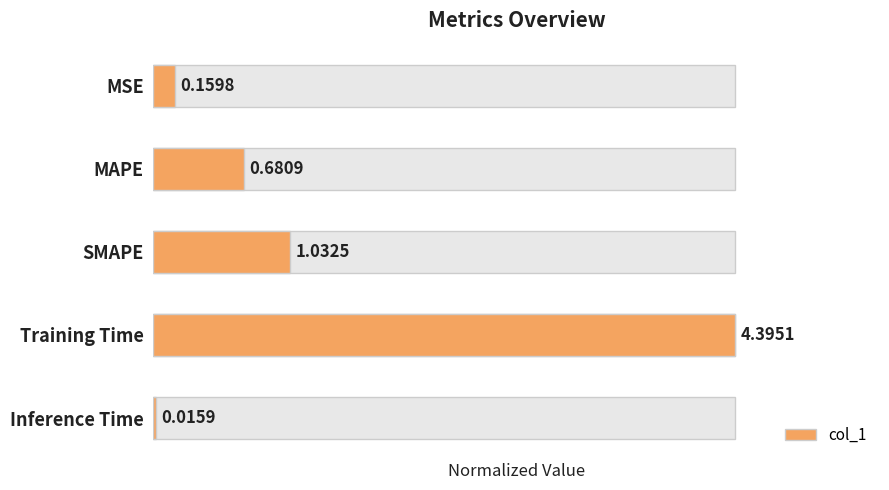

The value at SMAPE is 0.3. True or false?

False